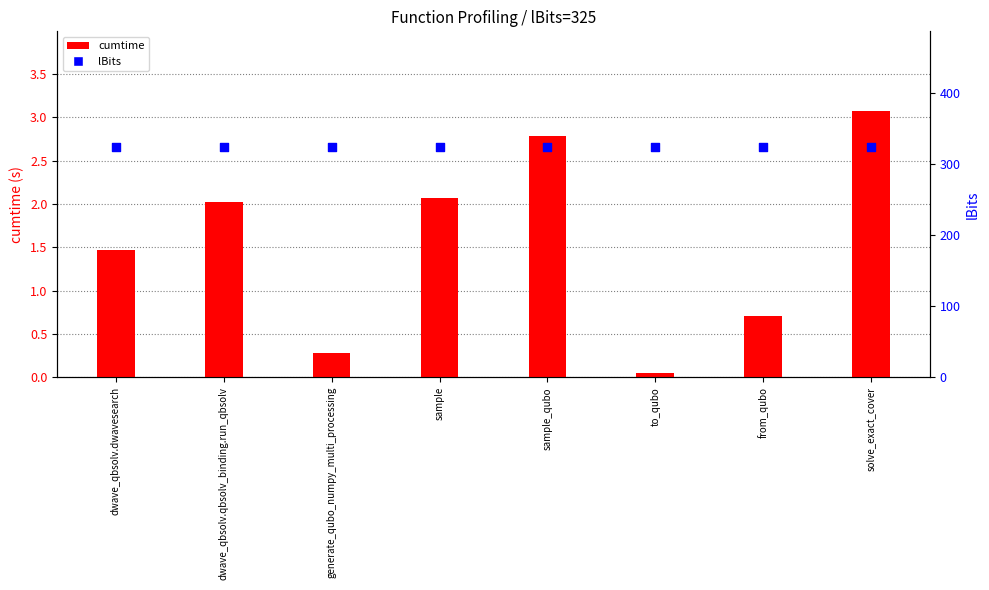

Is the value of cumtime at sample_qubo greater than the value of lBits at to_qubo?

No